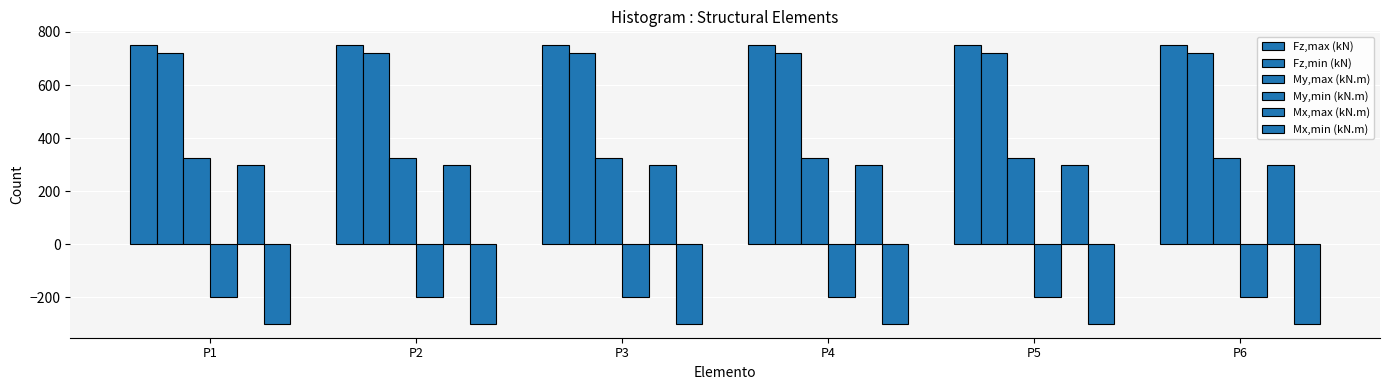

At which label does Fz,min (kN) reach its peak?

P1